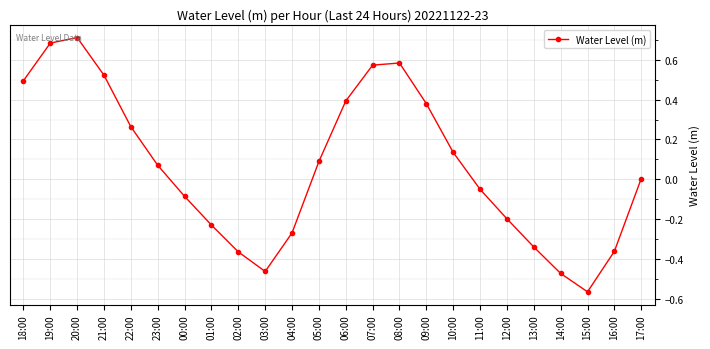

Which category has the lowest value across all series?

15:00